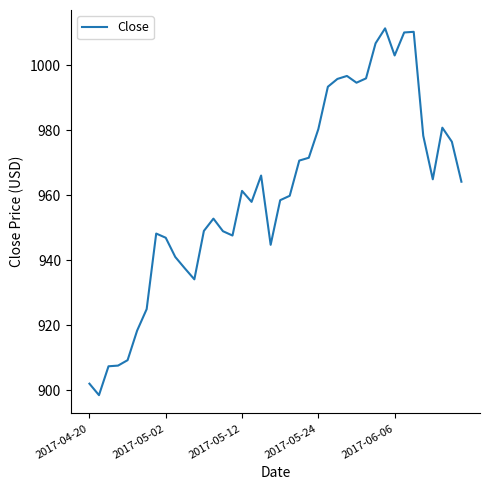

Is this an area chart (filled region under the line)?

No